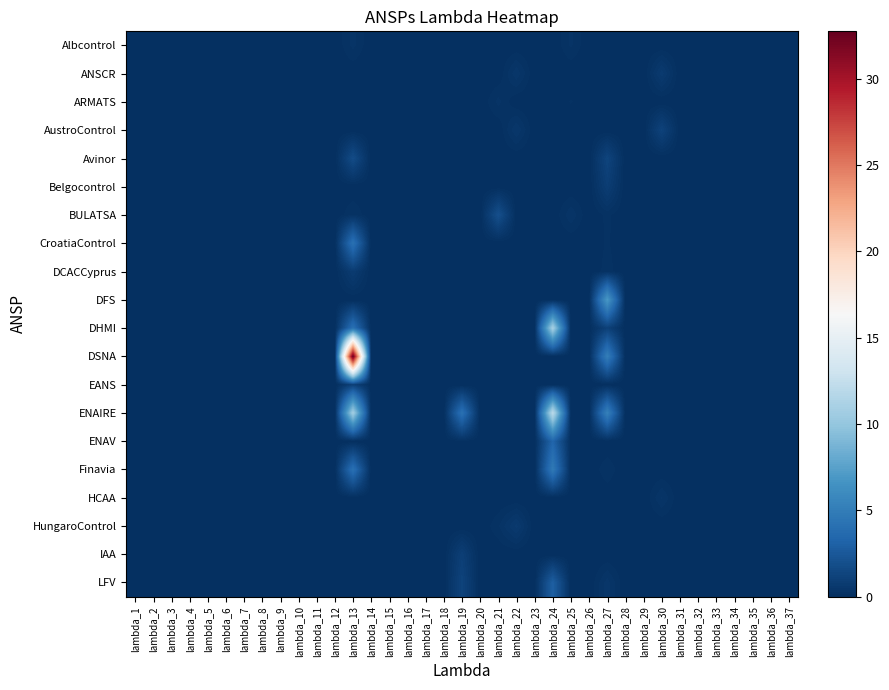

Which series has the largest total across all categories?

DSNA